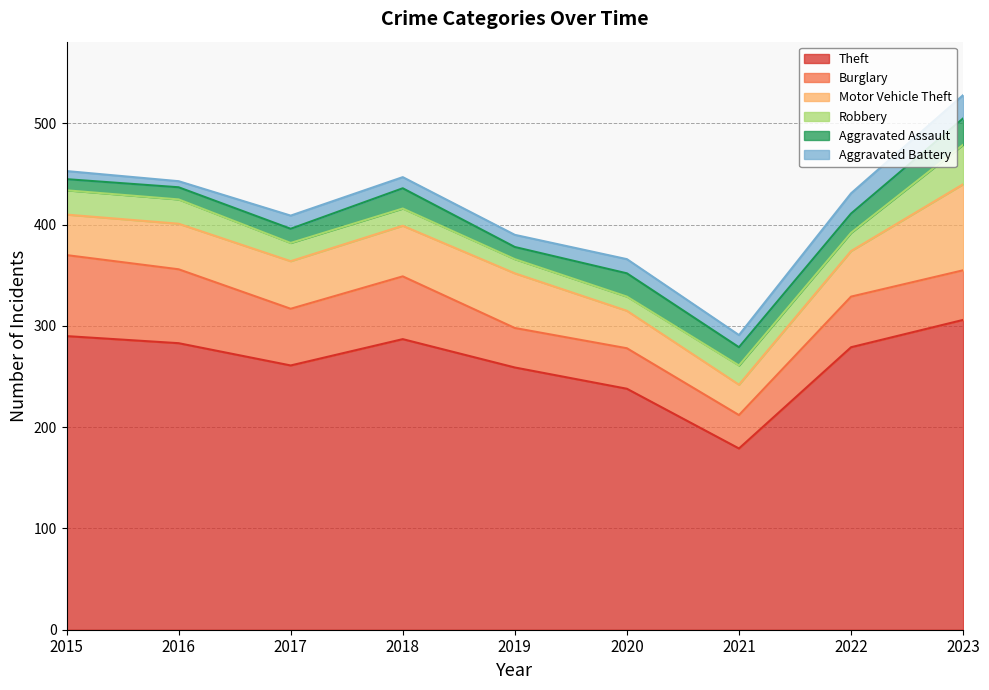

True or false: Theft and Robbery intersect in this chart.

False